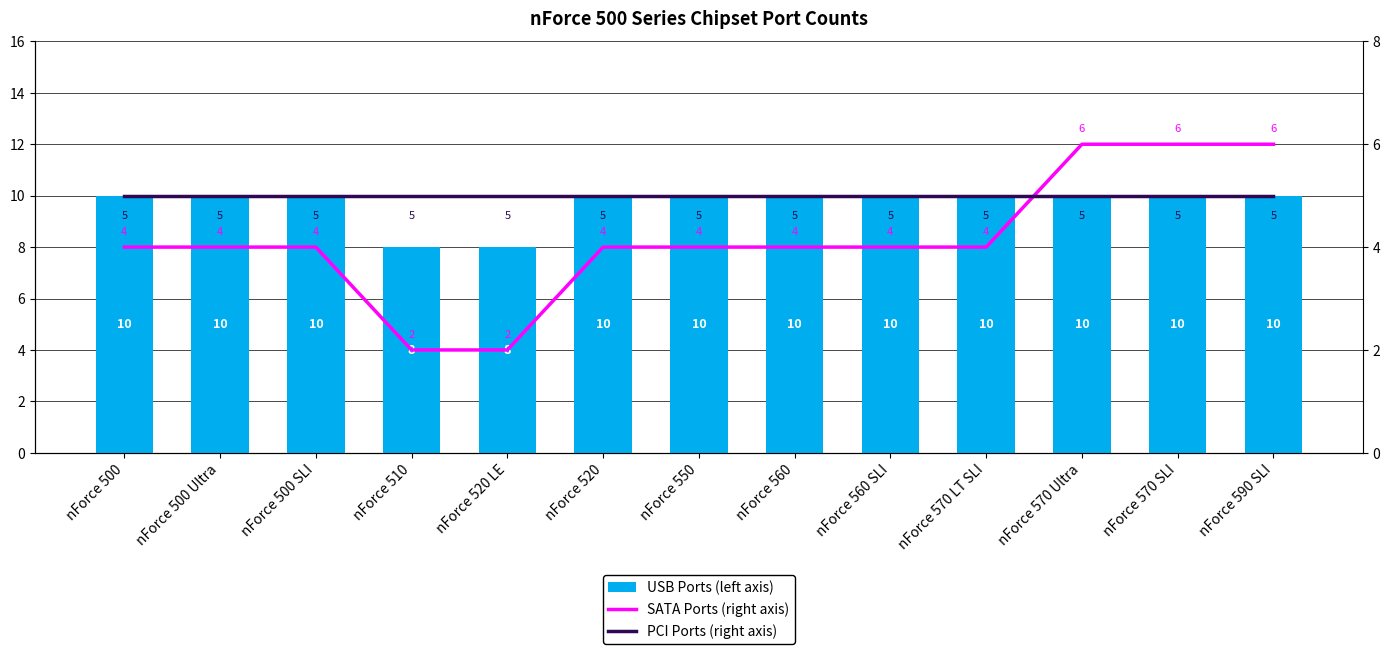

Which label corresponds to the largest value in the chart?

nForce 500